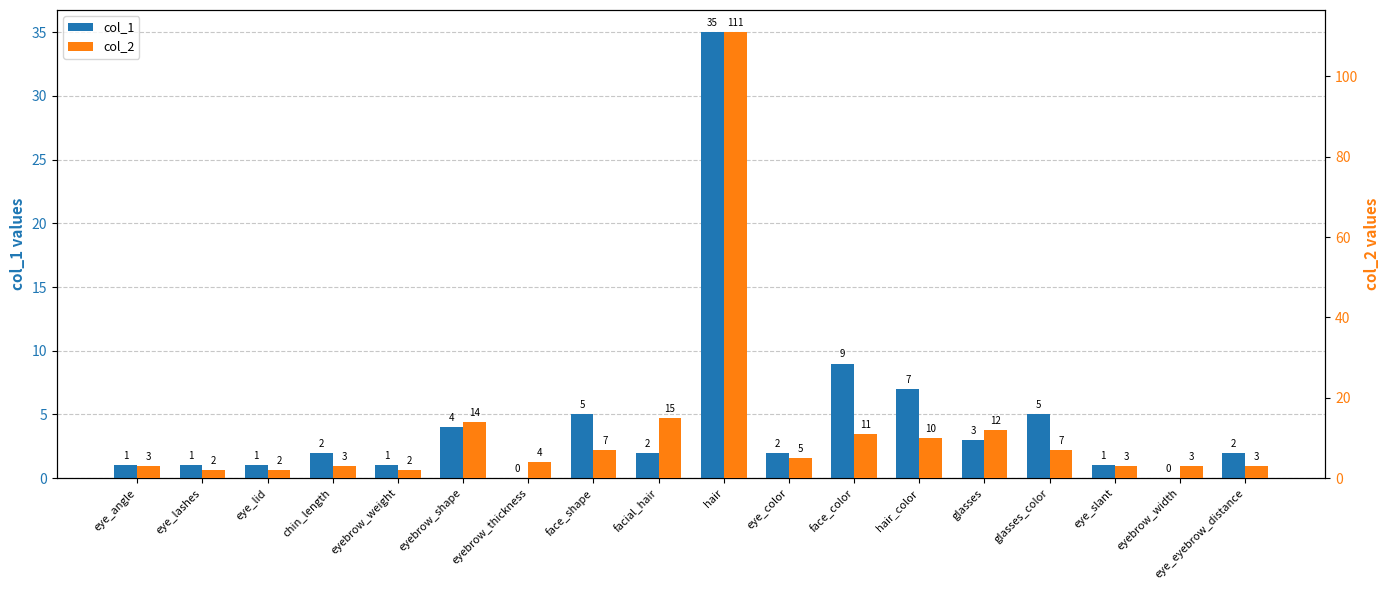

At how many categories does at least one series exceed 81?

1